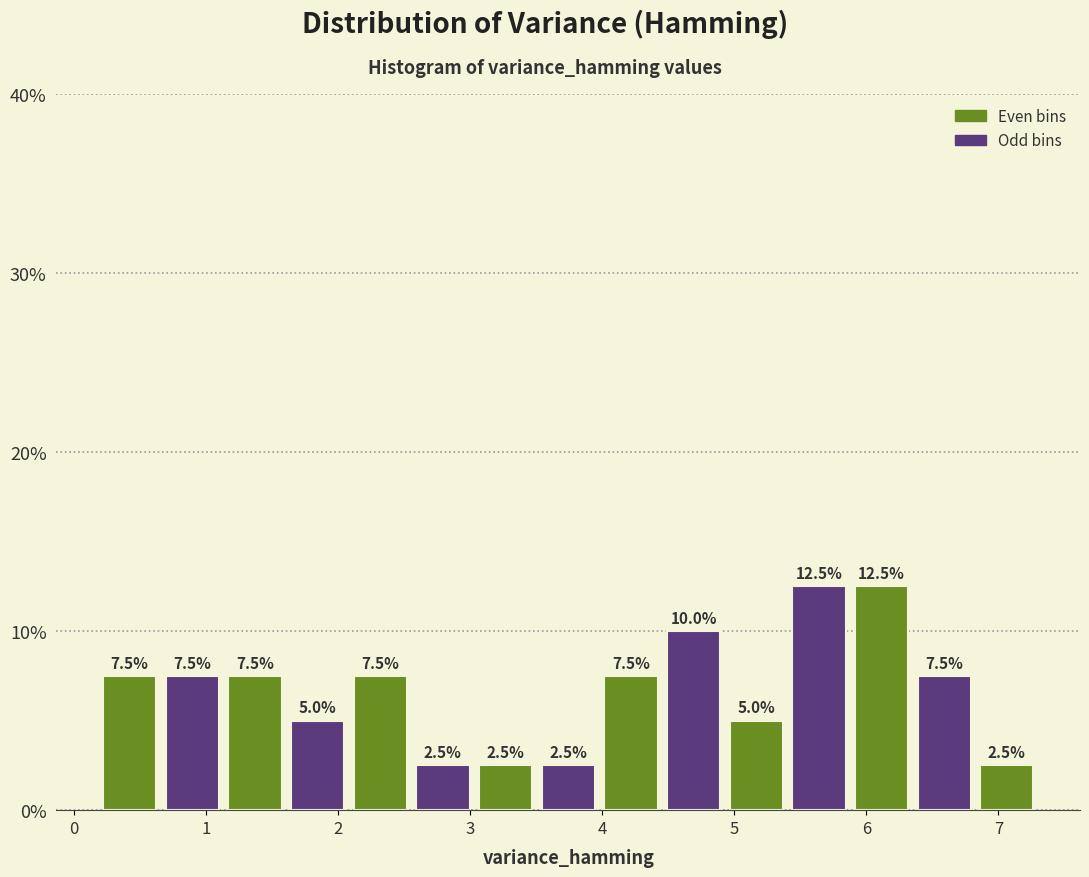

How tall is the bar that spans 2.1 to 2.6 on the x-axis? The bar edges are not printed on the chart, so give them approximately, as read against the axis.

7.5